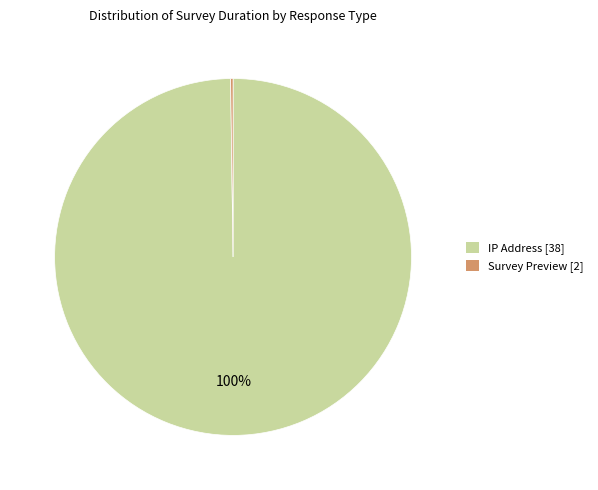

To the nearest percent, what is the difference between the largest and smallest slice percentages?

100%